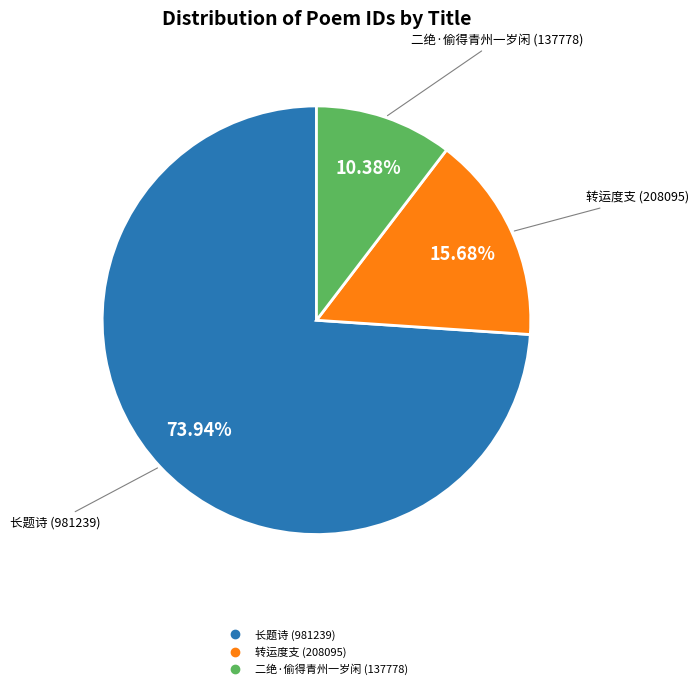

Is there any slice that represents more than half of the pie?

Yes